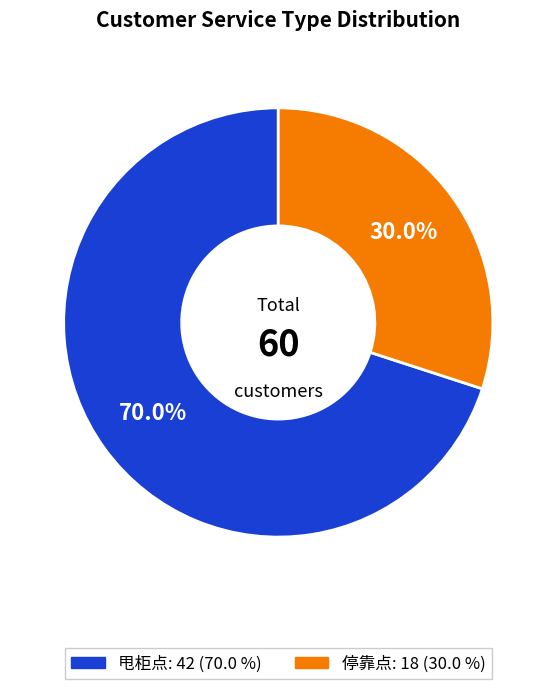

Does any single category account for the majority?

Yes